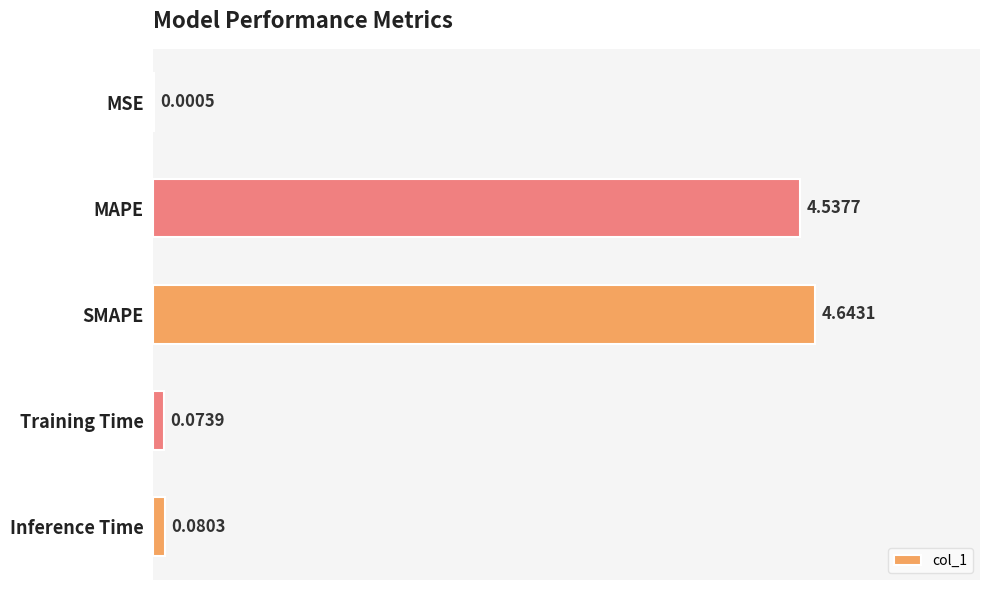

What is the sum of all values?

9.3